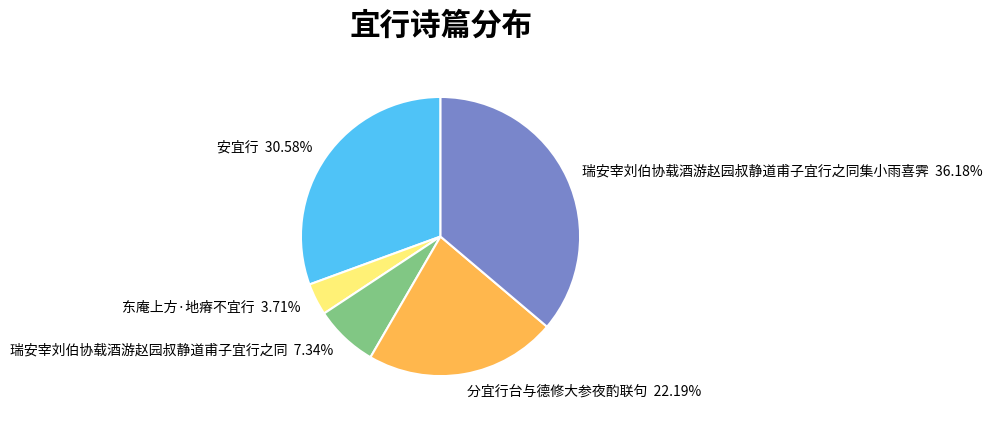

What is the ratio of the value at 安宜行 to the value at 瑞安宰刘伯协载酒游赵园叔静道甫子宜行之同?

4.2